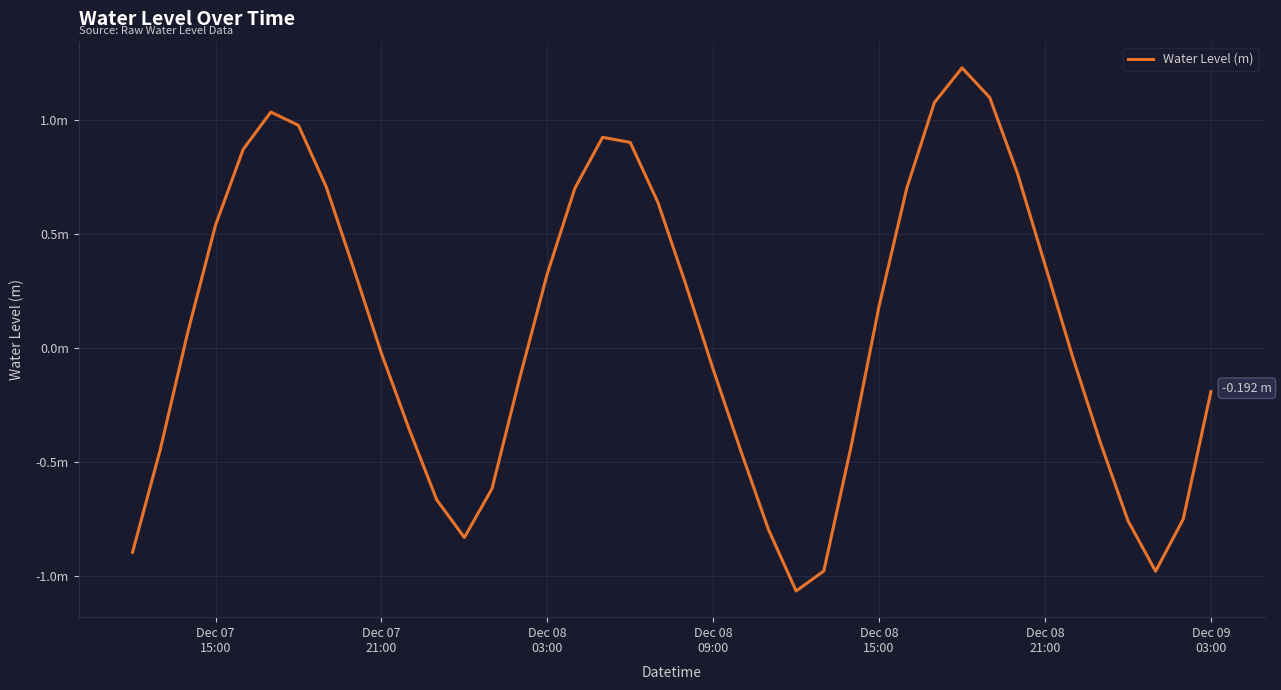

Does the chart display data point markers on the line(s)?

No